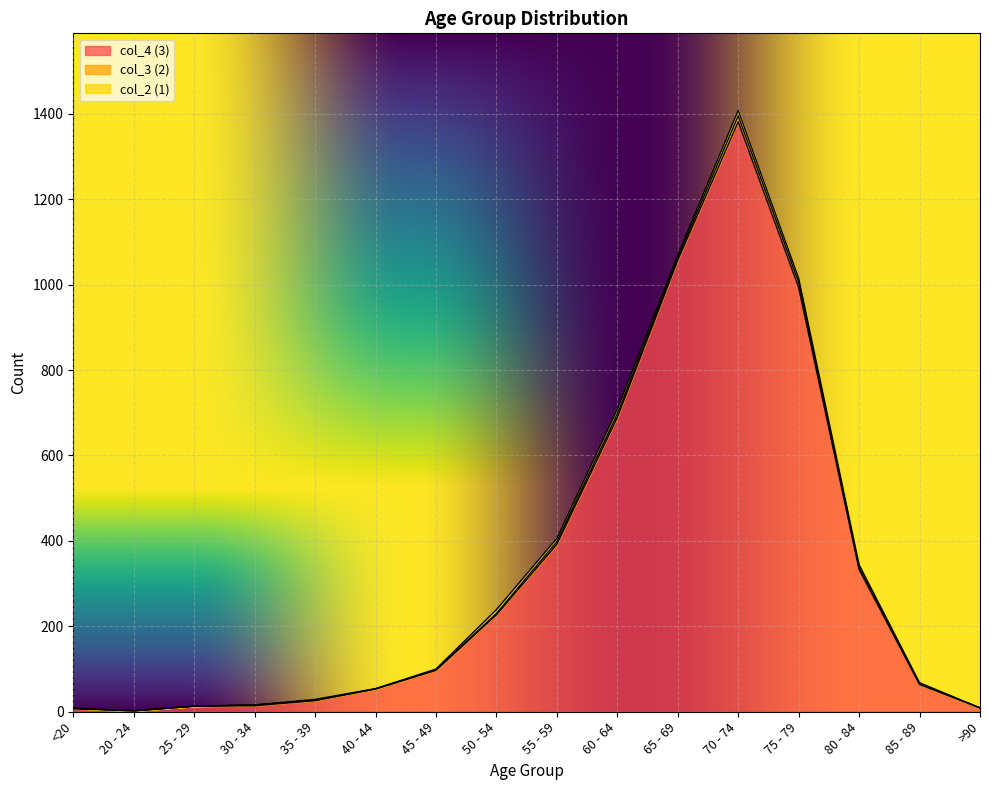

True or false: col_2 (1) and col_3 (2) cross at least once.

True